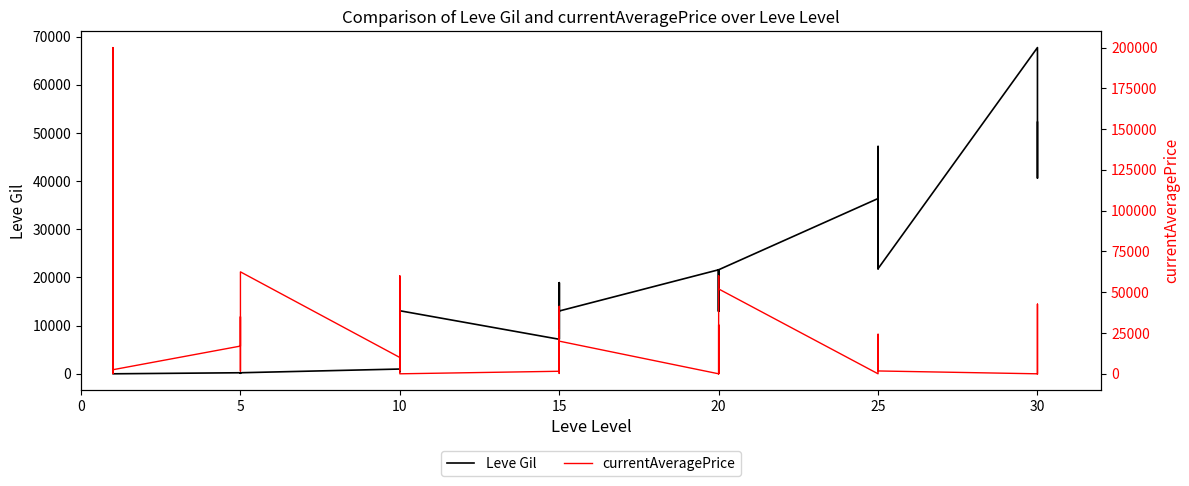

Where do Leve Gil and currentAveragePrice first cross each other?

5 and 10